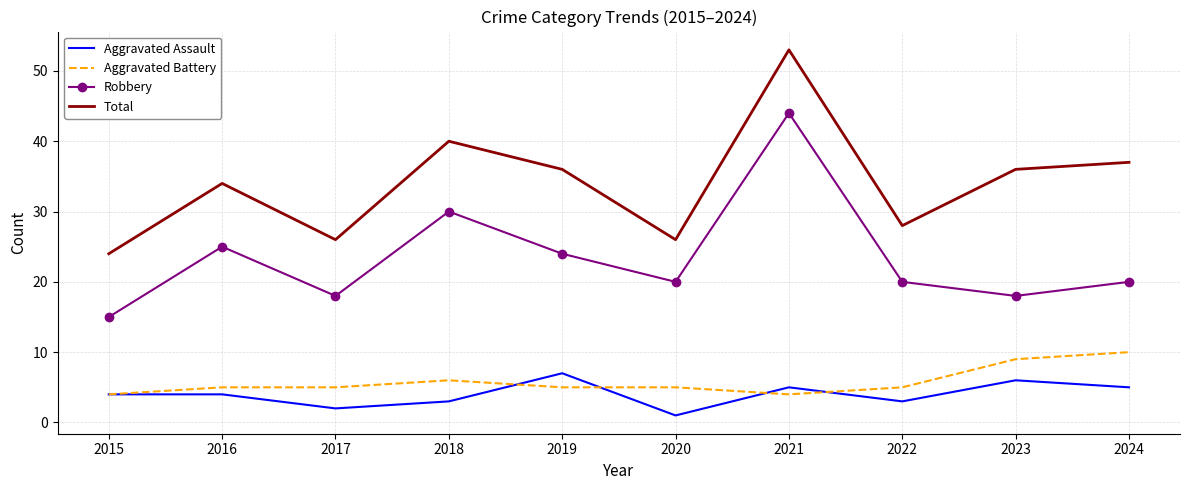

True or false: Aggravated Assault has a value of 4 at 2015.

True